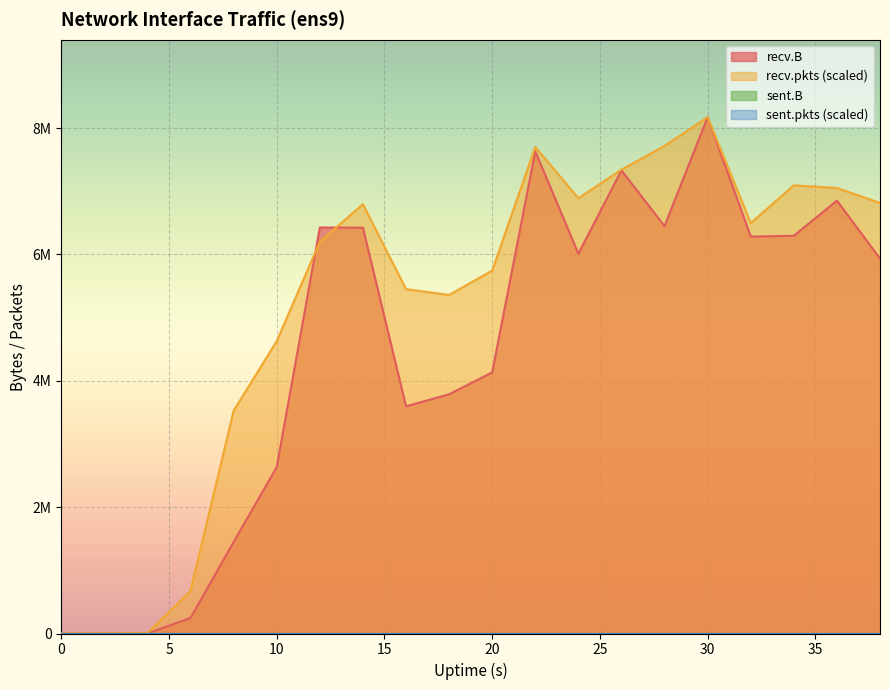

What is the value of the recv.pkts point at the 16th from the left?

8173508.0